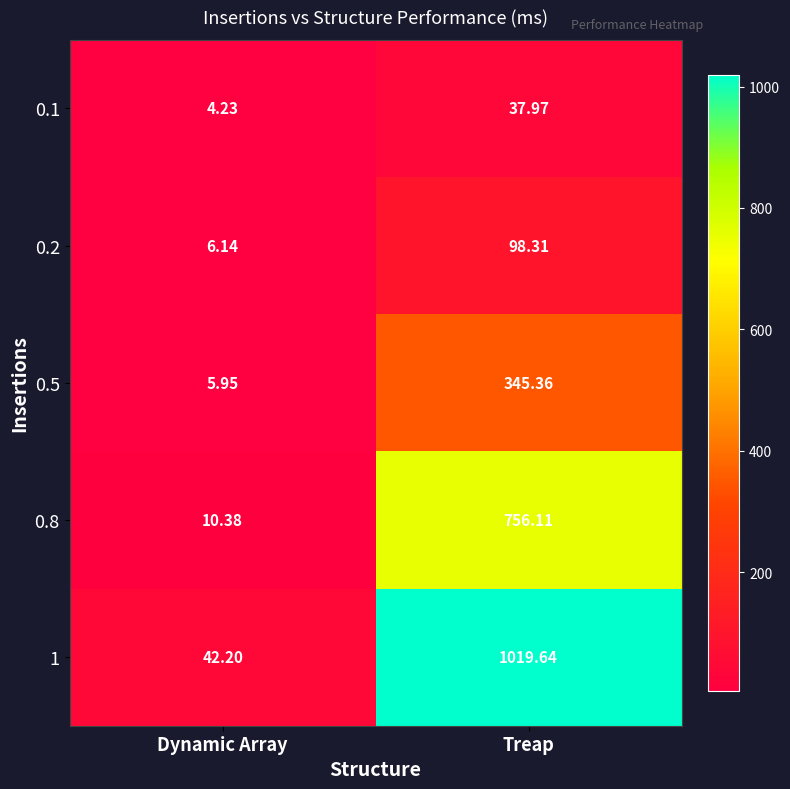

Which category has the highest value across all series?

Treap